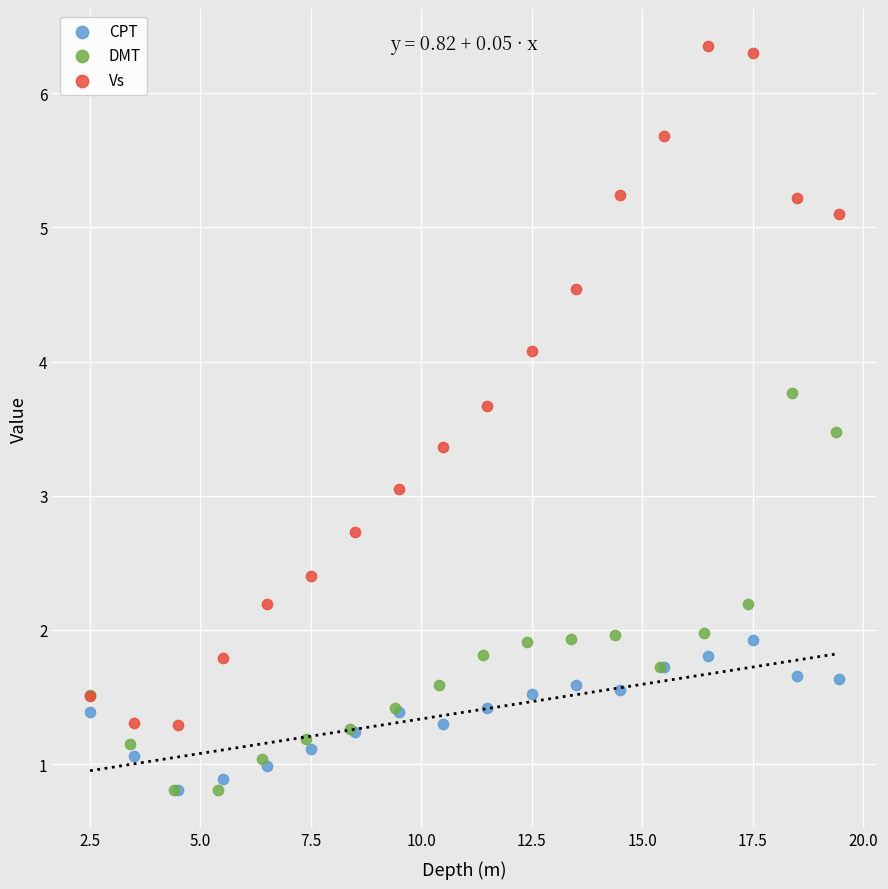

Which series has the widest spread of Y values?

Vs